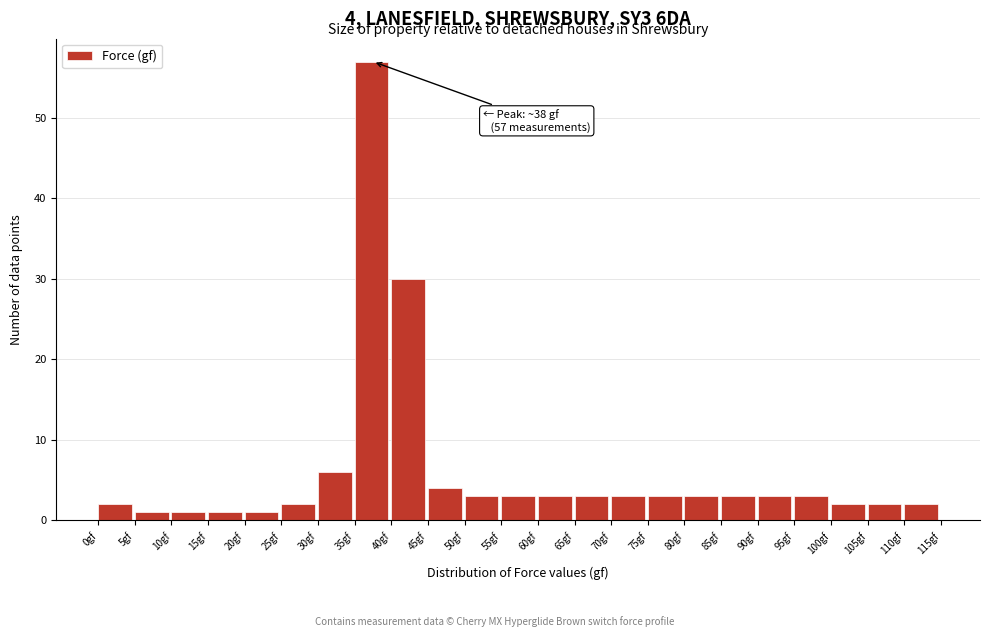

Which range on the x-axis has the tallest bar?

35 to 40